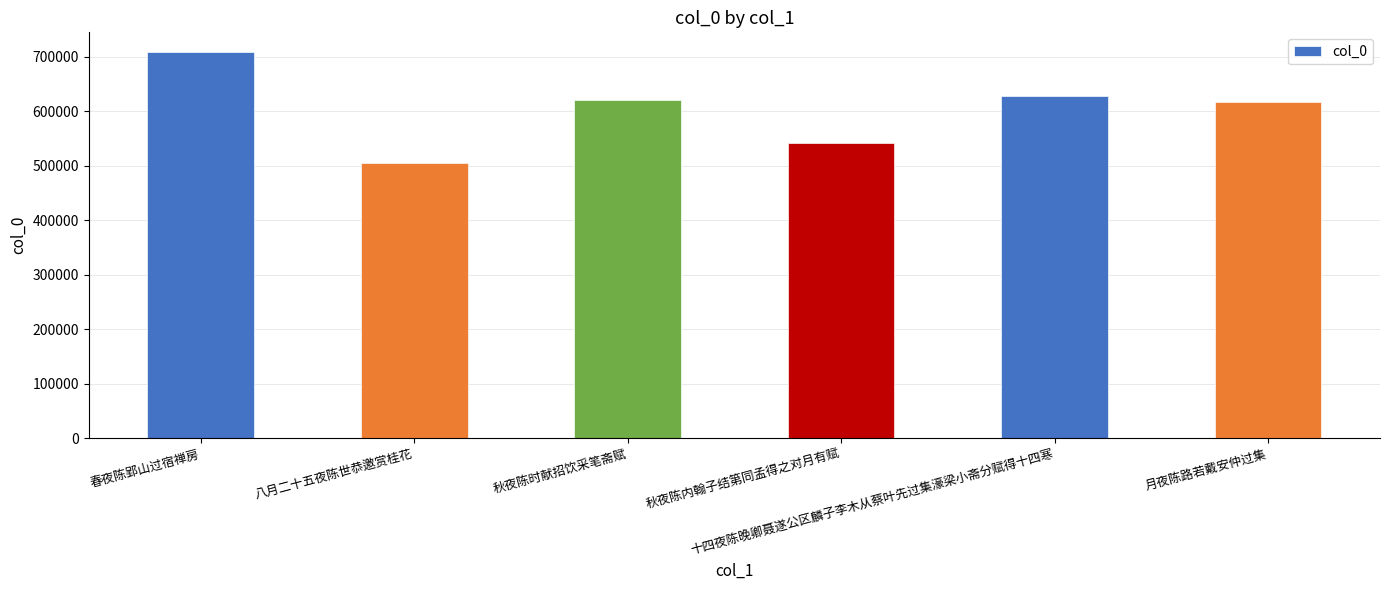

The chart shows a value of 616050 at 月夜陈路若戴安仲过集. True or false?

True